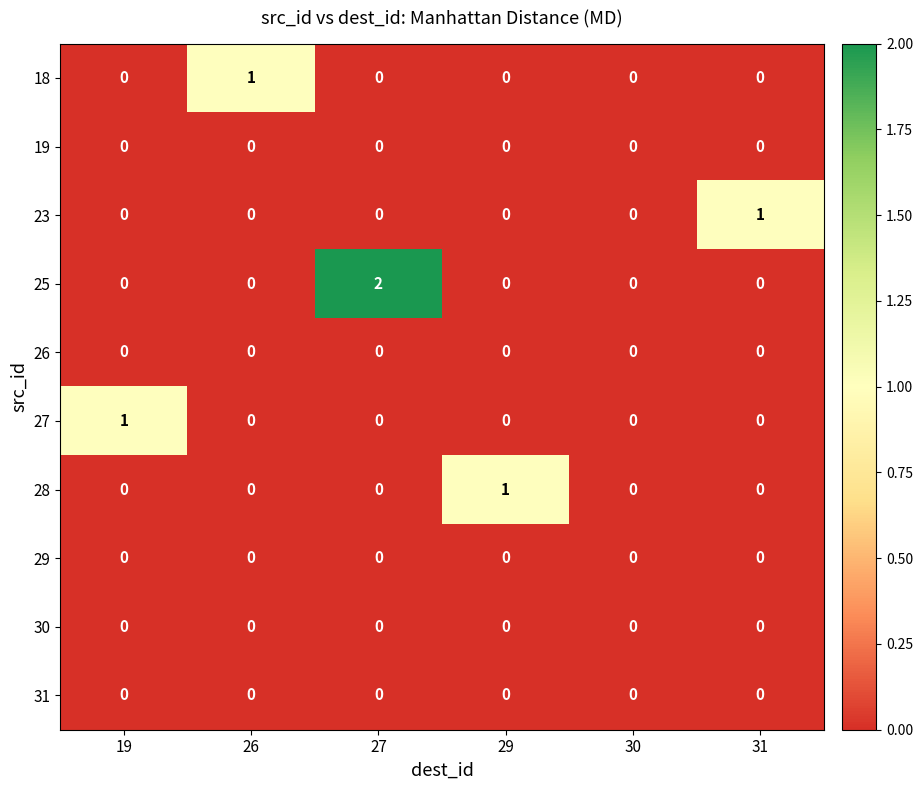

Which series has the largest total across all categories?

25